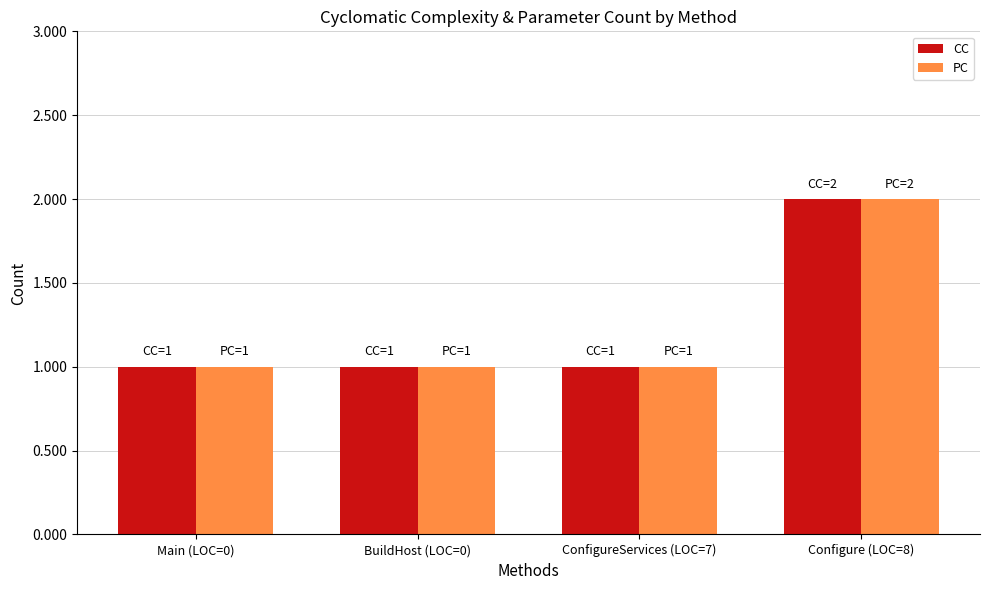

The value of CC at Configure (LOC=8) is 3. True or false?

False